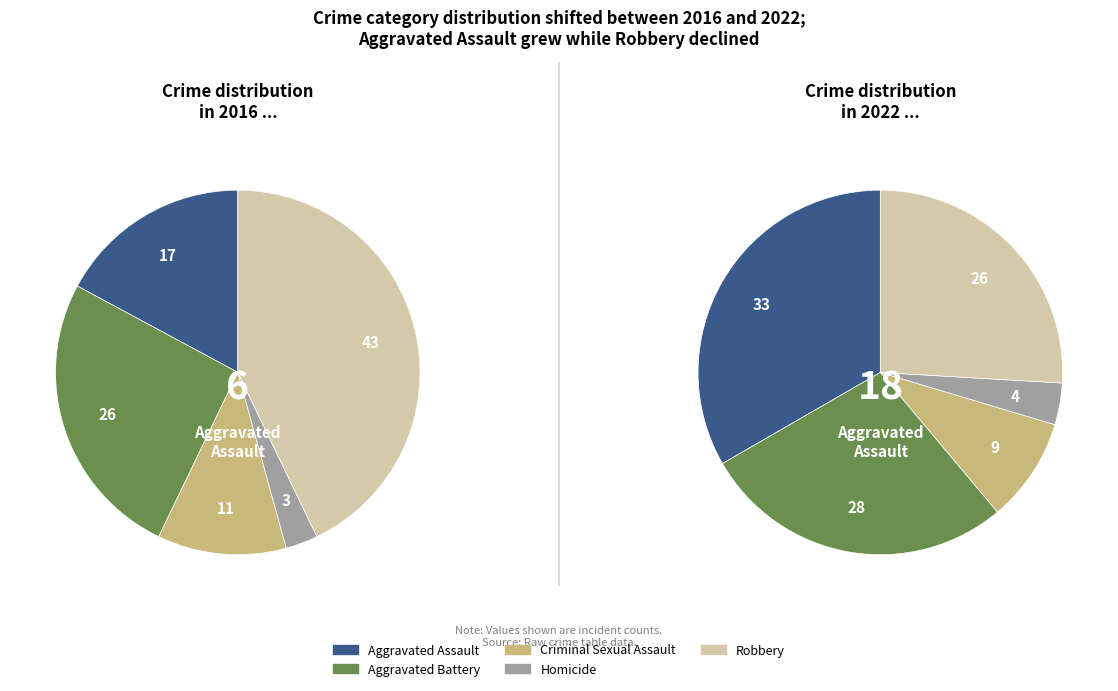

What portion of the pie excludes values_2022?

74.3%